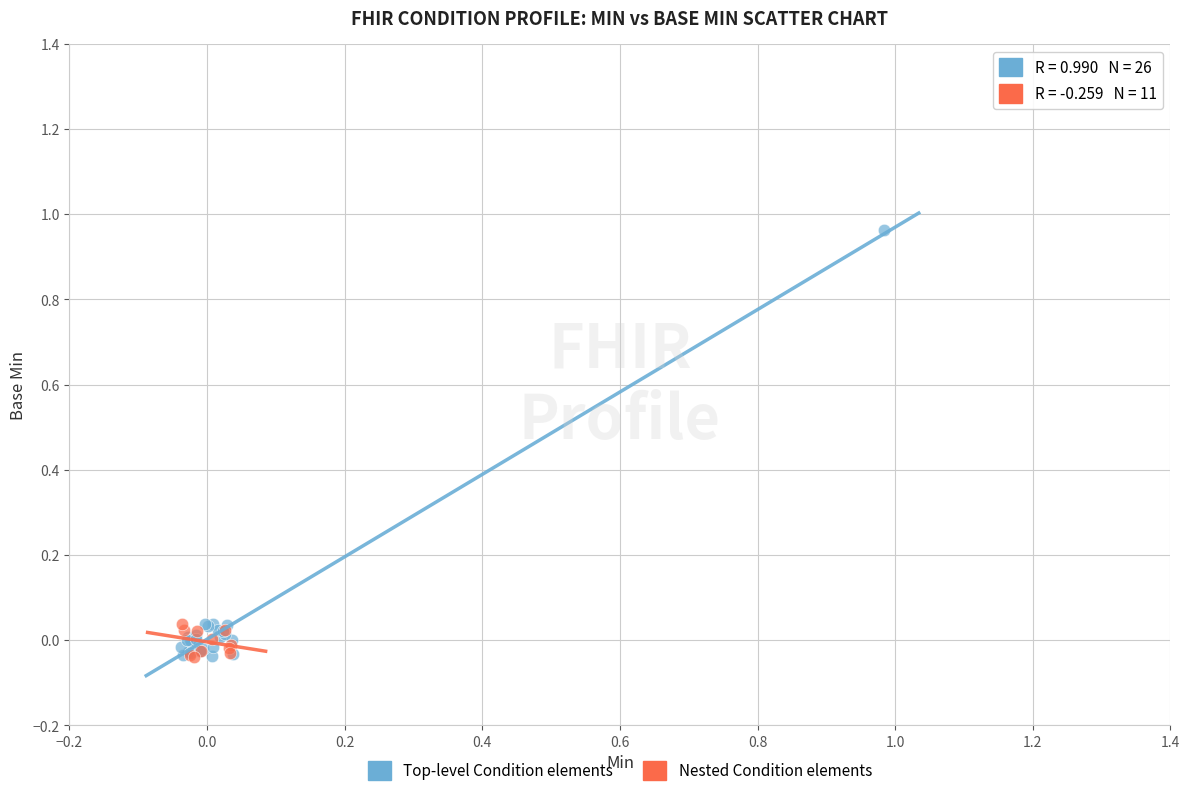

Which series contains the highest Y value?

Top-level Condition elements